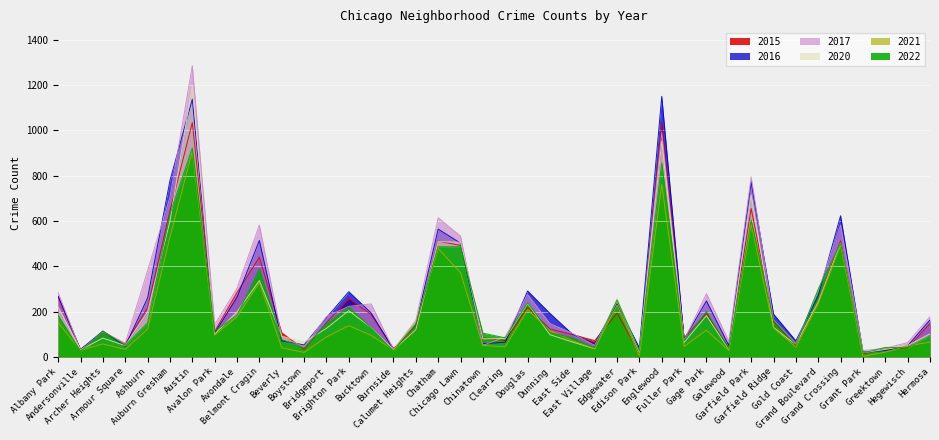

After their last crossing, which series has the higher values: 2021 or 2022?

2022